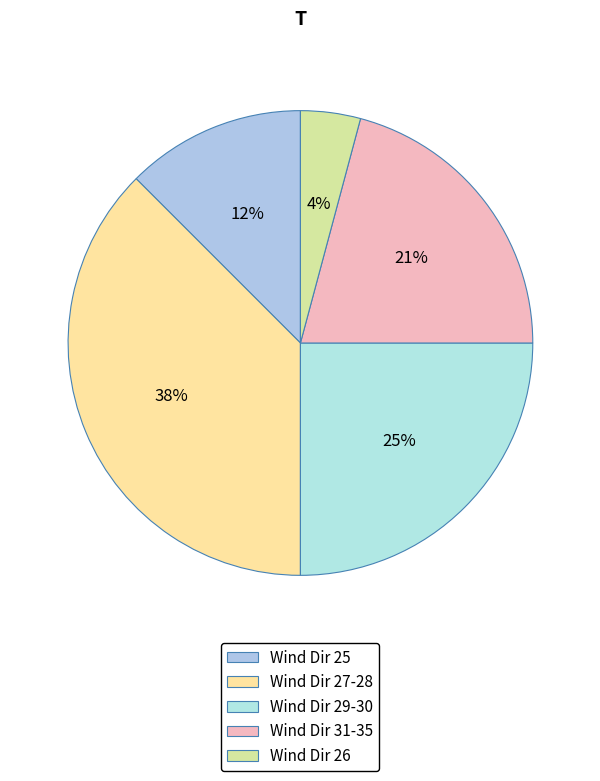

To the nearest percent, what is the average slice percentage?

20%